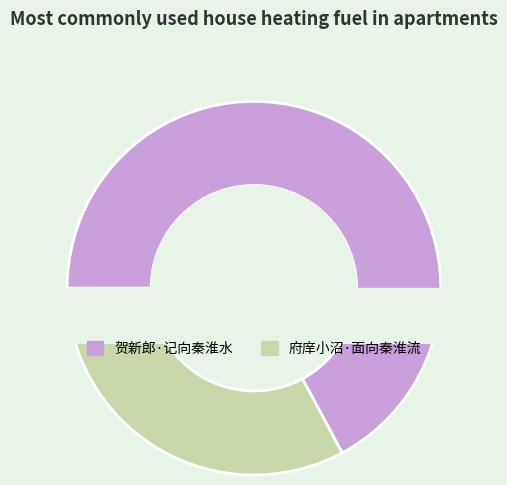

Rank the categories by value from highest to lowest.

贺新郎·记向秦淮水, 府庠小沼·面向秦淮流